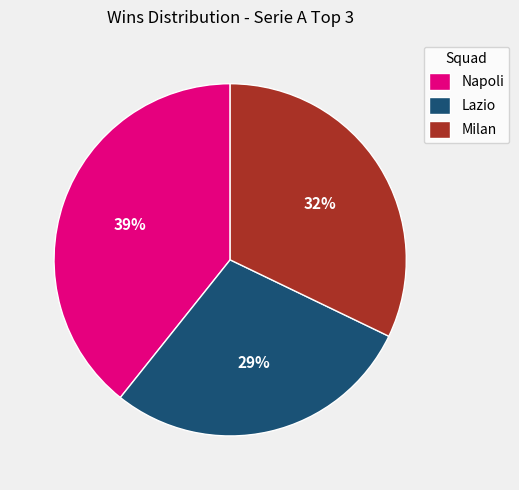

Rank the categories by value from highest to lowest.

Napoli, Milan, Lazio